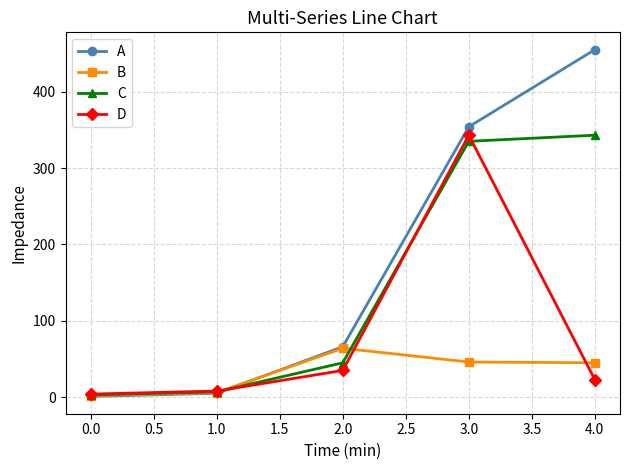

Which category has the lowest value in the B series?

0.0